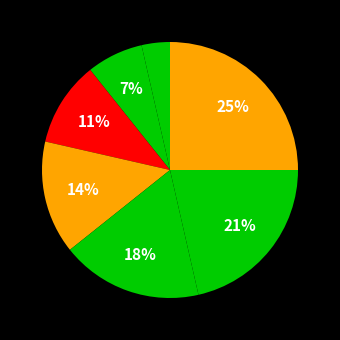

How many slices are in this pie chart?

7